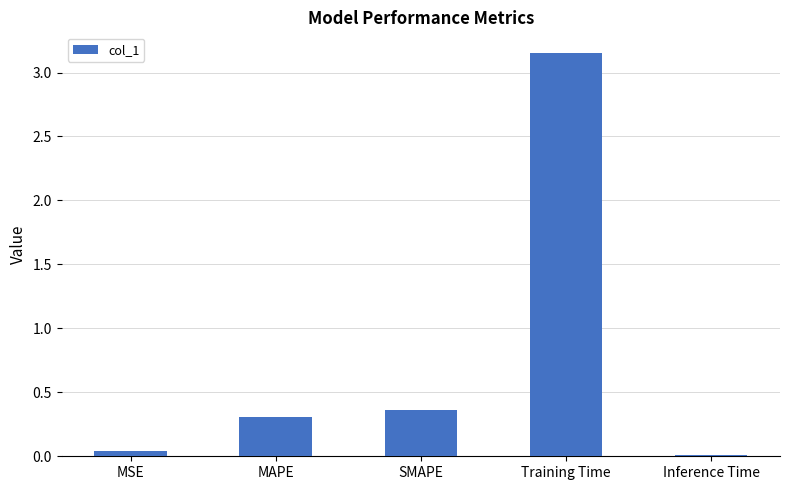

Between SMAPE and Training Time, which is larger?

Training Time